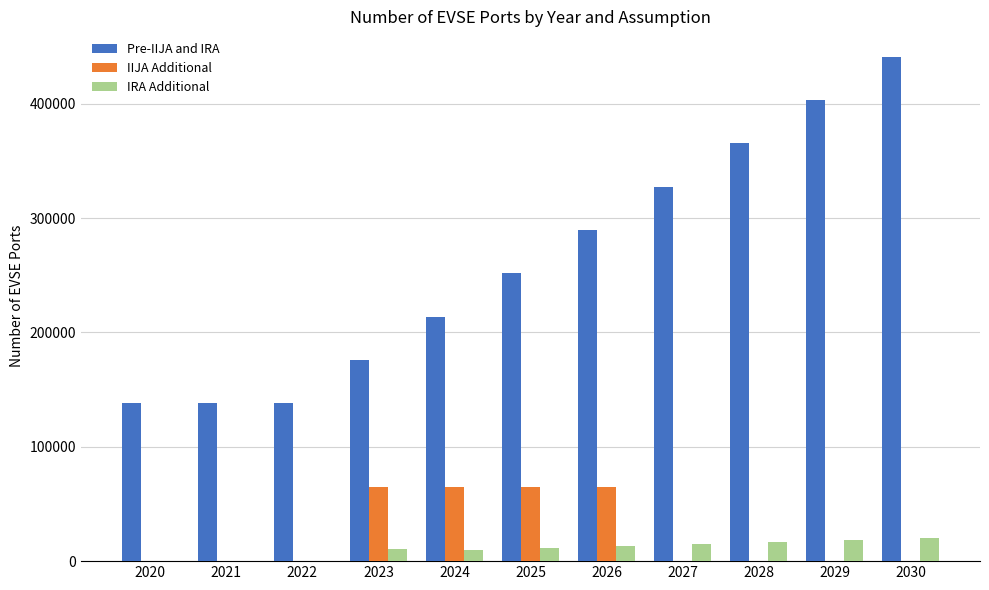

What is the greatest value displayed?

441359